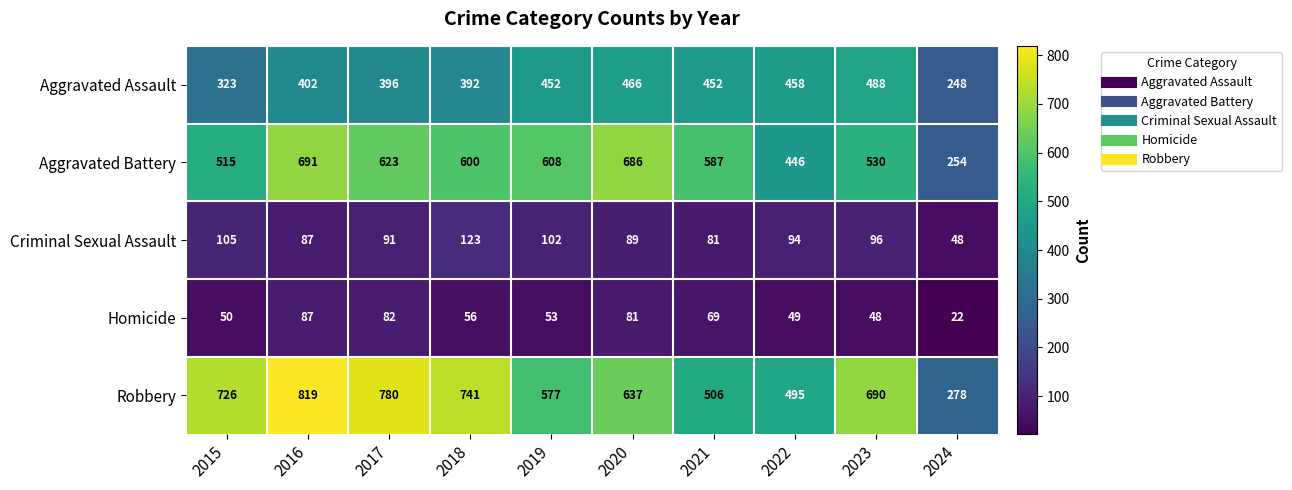

At which category is the sum across all series the highest?

2016